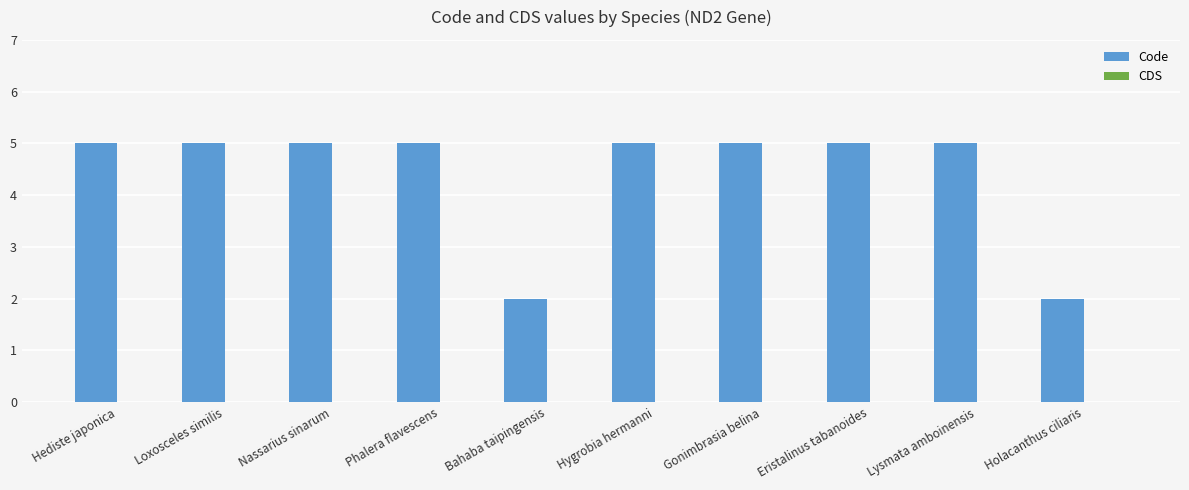

Is it true that the value at Loxosceles similis is 5?

True